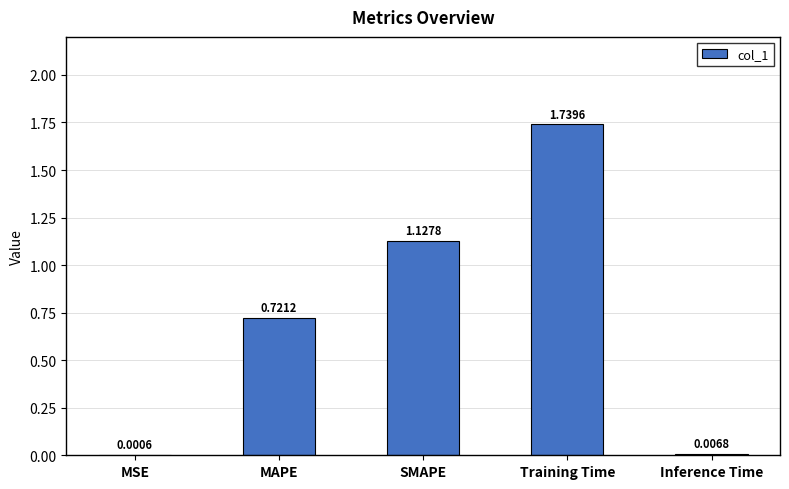

What is the sum of all values?

3.6